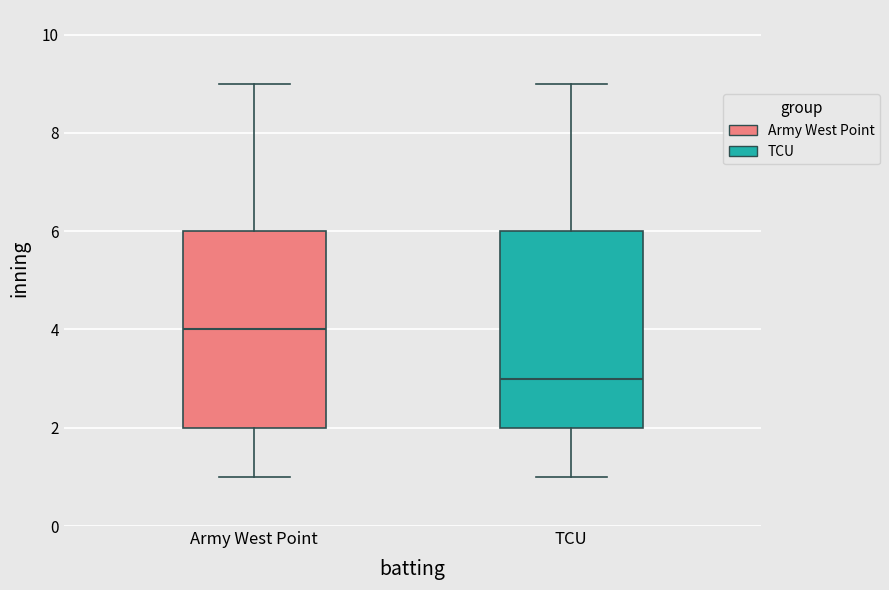

Reading left to right, transcribe this box plot: for each box, give where its median line is, the range the box spans, and where its two whiskers end, as read against the y-axis. The values are not printed on the chart, so give them approximately, as read against the axis.

Army West Point: median 4, box 2 to 6, whiskers 1 to 9
TCU: median 3, box 2 to 6, whiskers 1 to 9